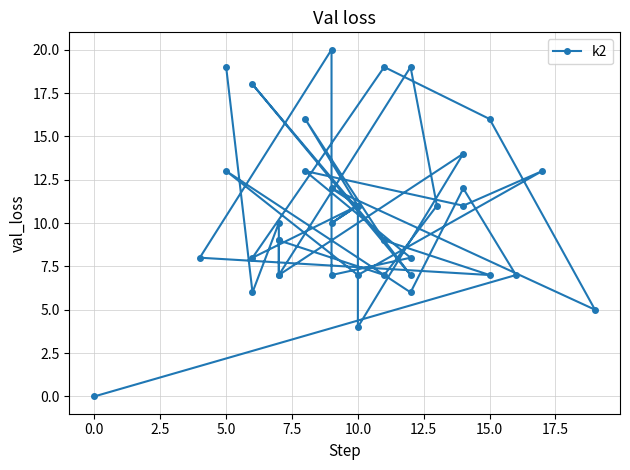

Does the chart display data point markers on the line(s)?

Yes